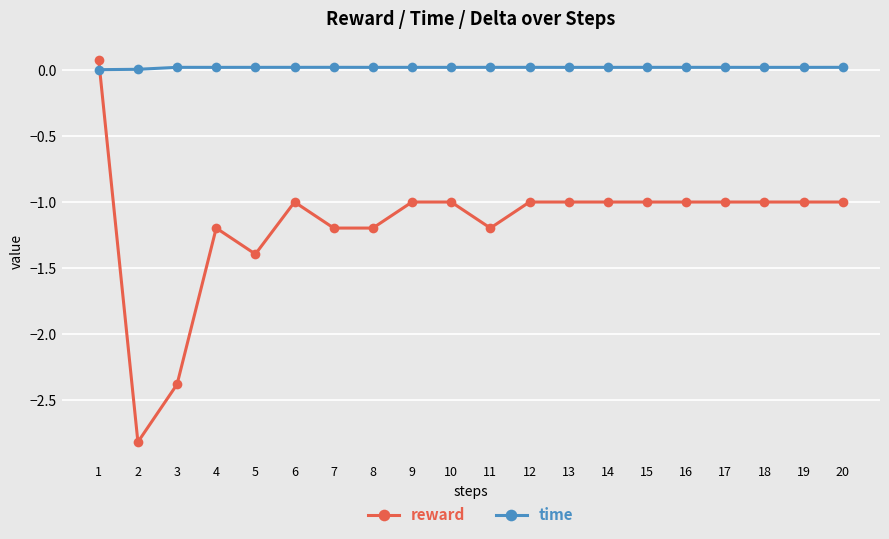

Which series has the widest spread of values?

reward